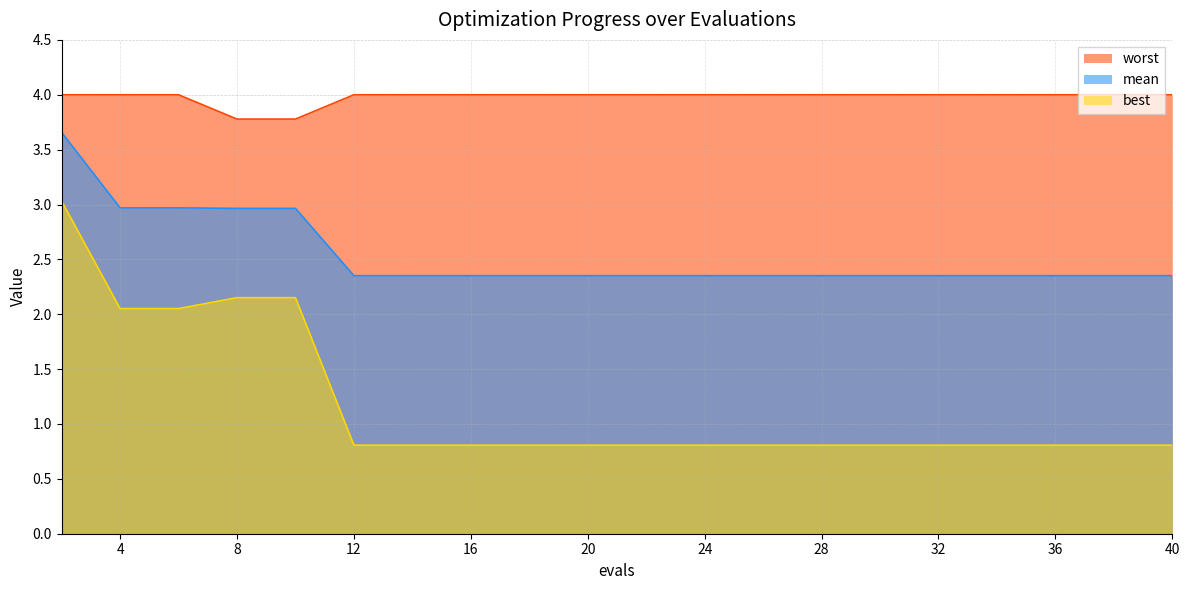

The value of best at 20 is 0.3. True or false?

False